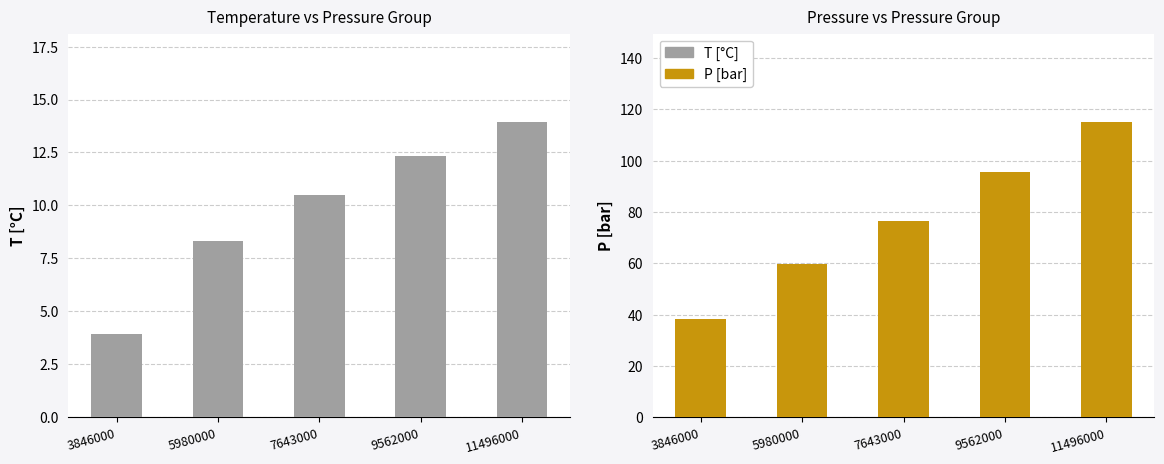

Rank the series by their average value, from lowest to highest.

T [°C], P [bar]